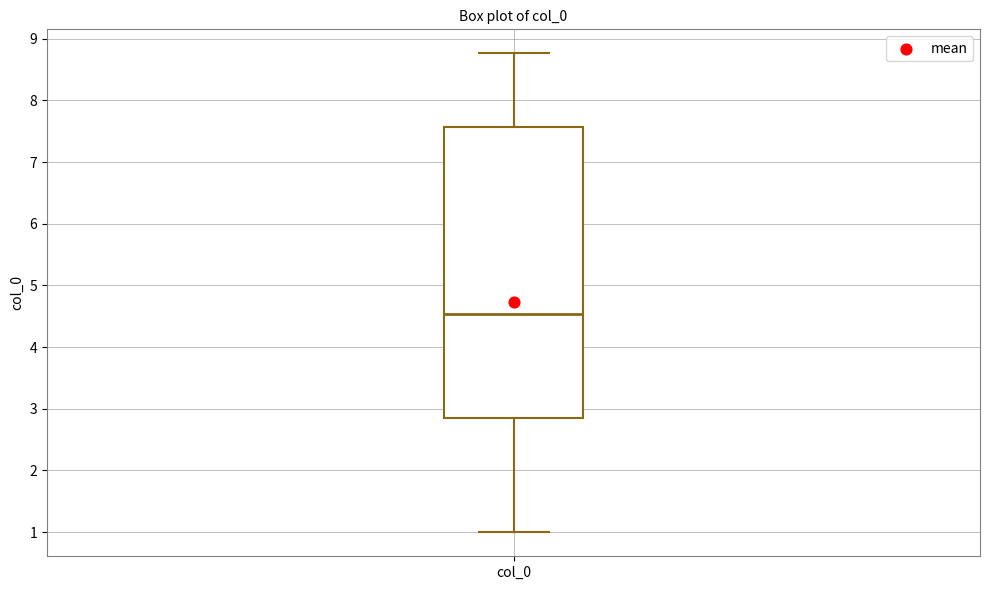

Transcribe this box plot: give where the median line is, the range the box spans, and where the two whiskers end, as read against the y-axis. The values are not printed on the chart, so give them approximately, as read against the axis.

median 4.5, box 2.8 to 7.6, whiskers 1.0 to 8.8